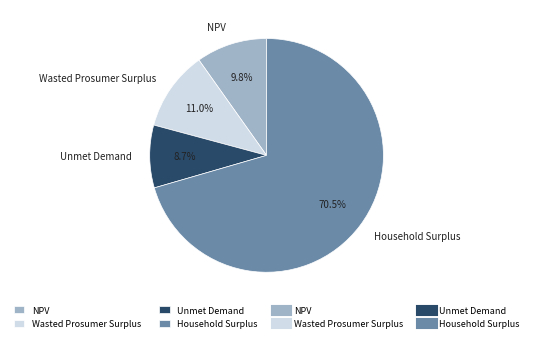

Rank the categories by value from highest to lowest.

Household Surplus, Wasted Prosumer Surplus, NPV, Unmet Demand